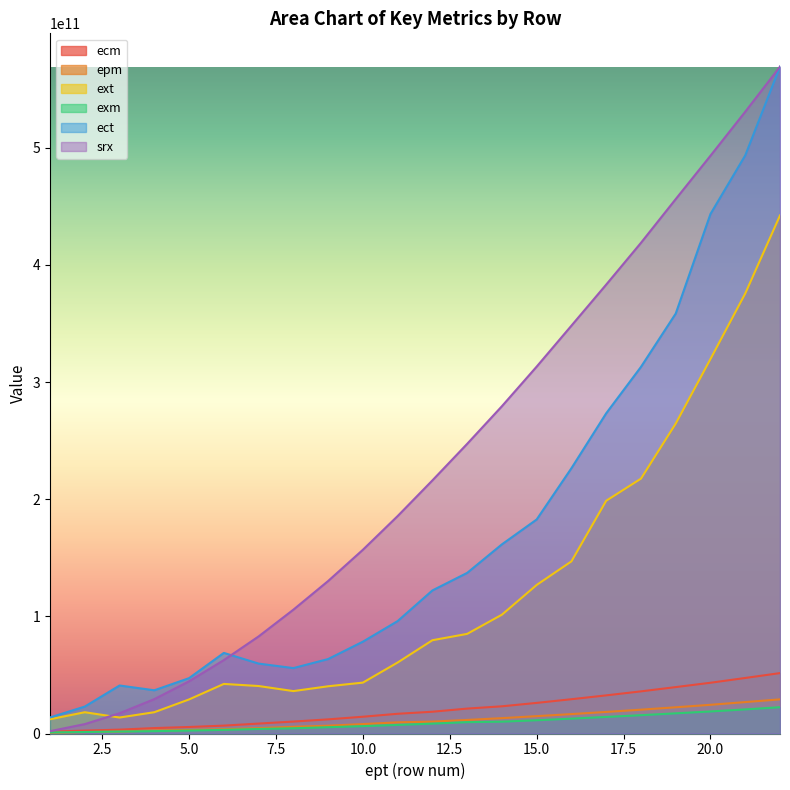

What is the value of the epm point at the 16th from the left?

16580767761.0